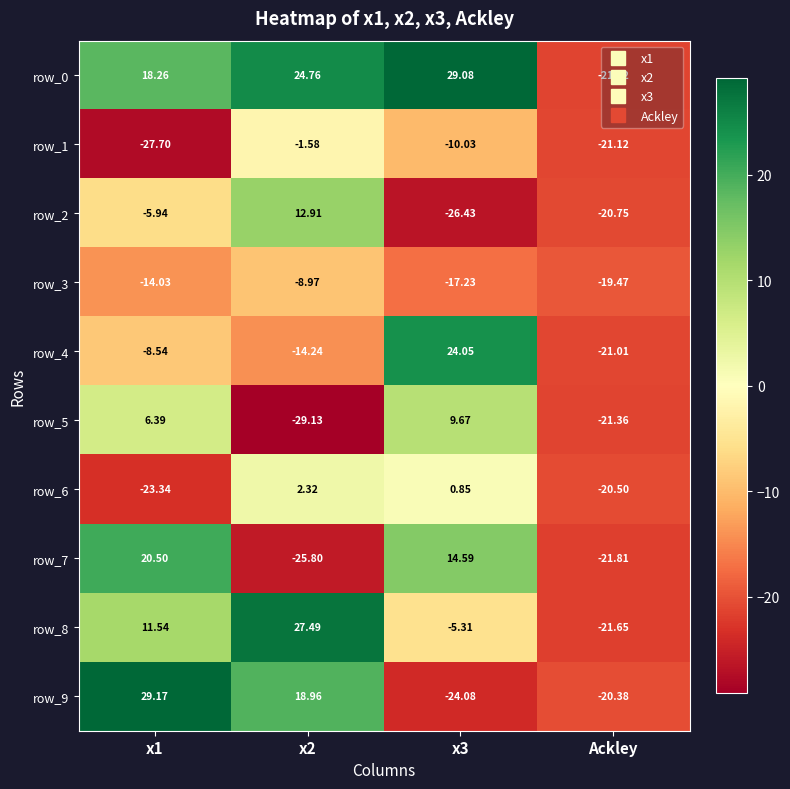

Is the value of row_9 at Ackley greater than the value of row_5 at x2?

Yes